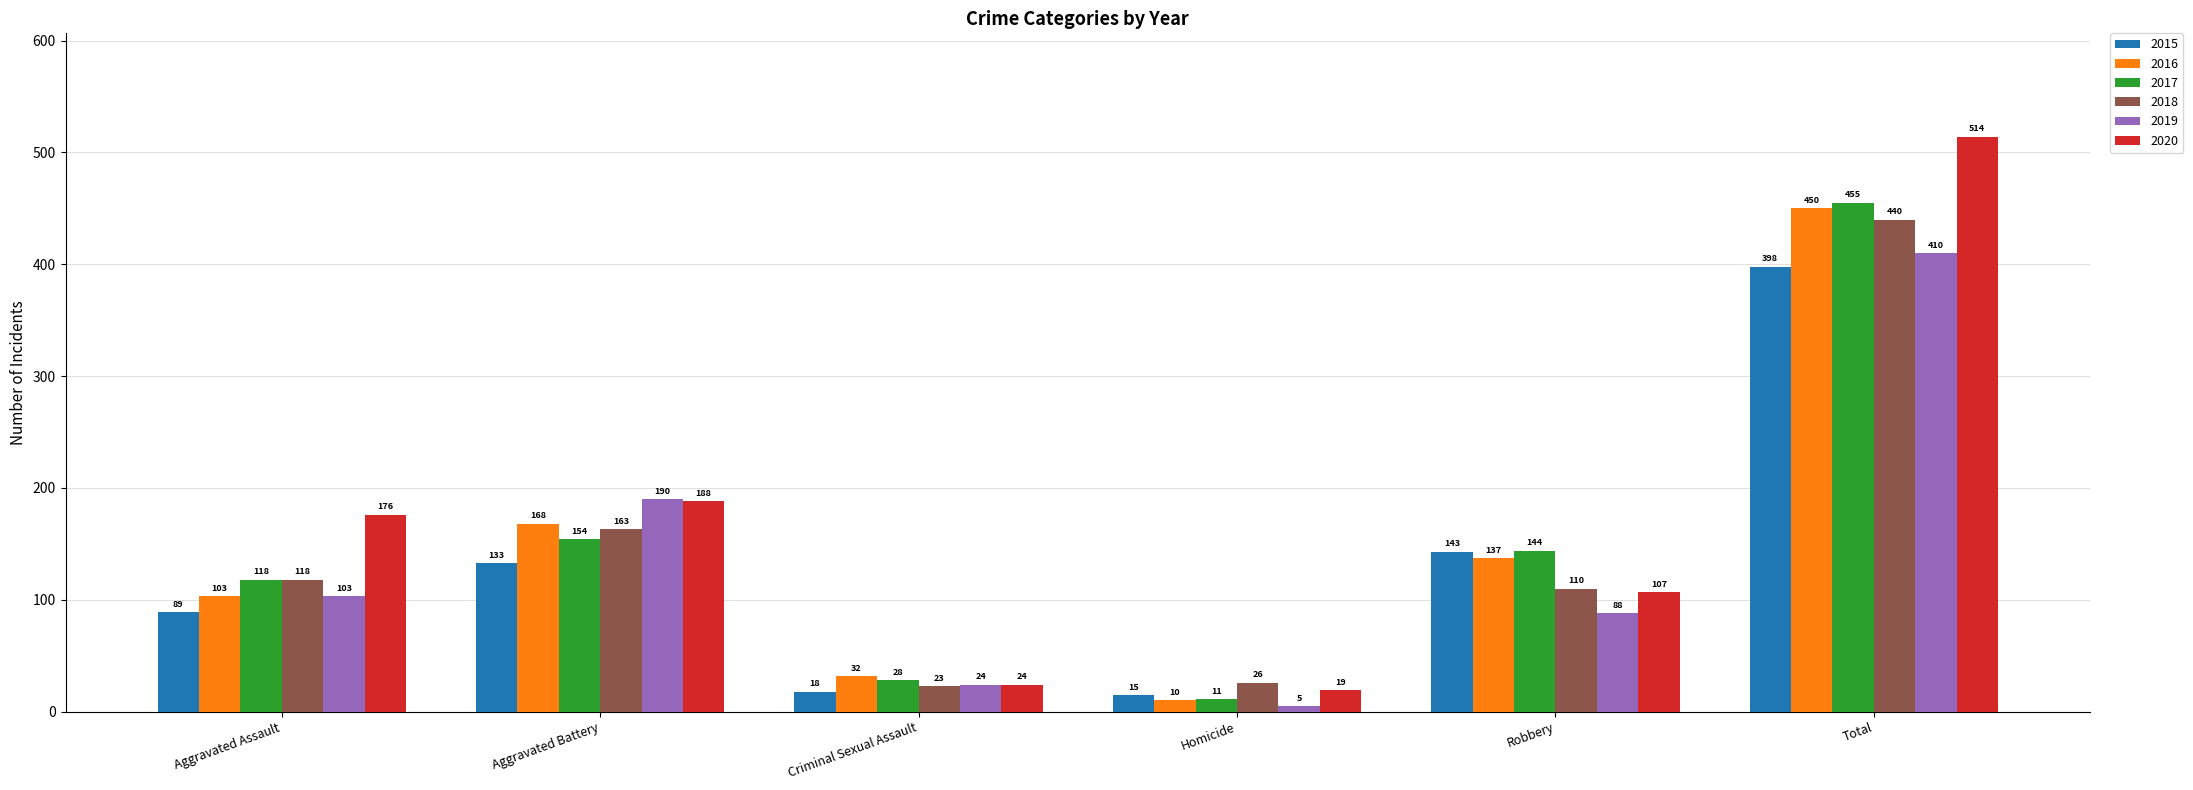

What is the lowest value of the 2018 series?

23